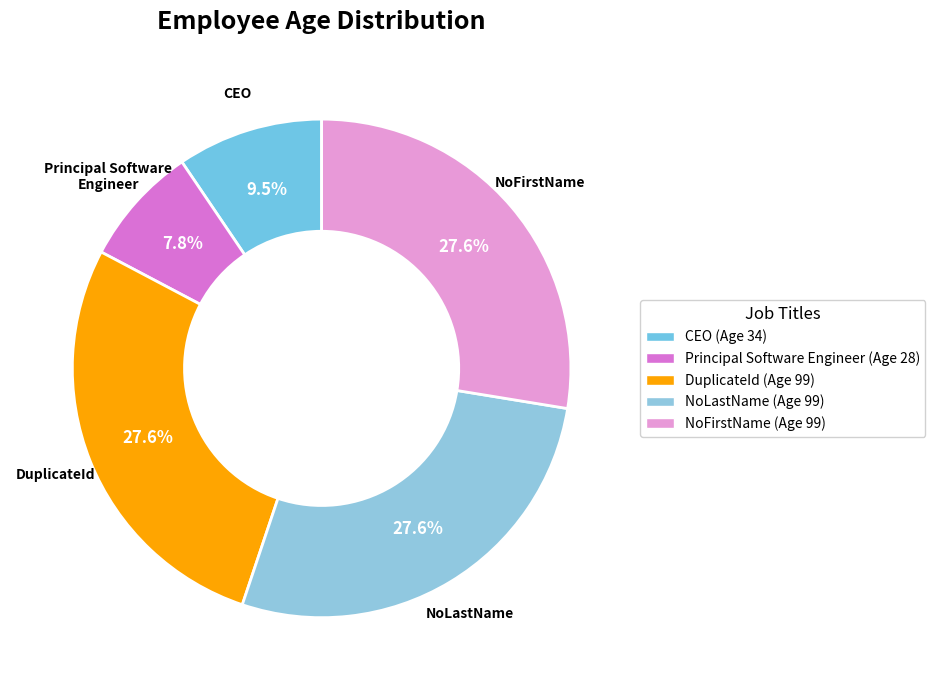

How many slices are in this pie chart?

5